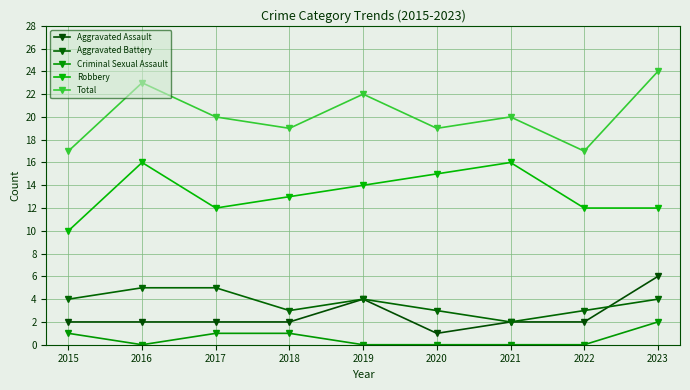

True or false: Aggravated Assault and Robbery cross at least once.

False